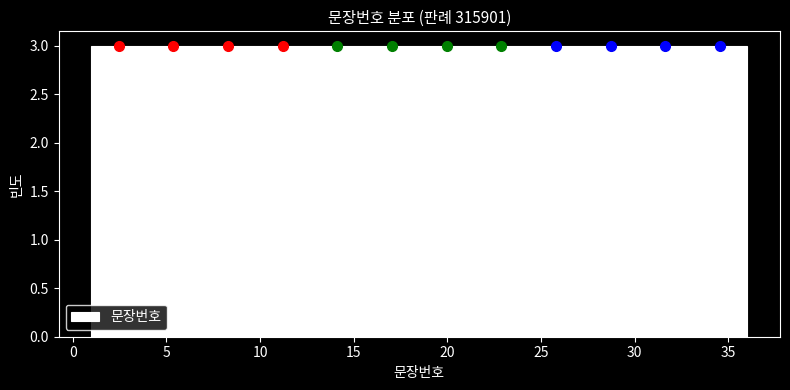

Reading left to right, list every bar in this chart as the range it spans on the x-axis followed by its height. Neither the bar edges nor the heights are printed on the chart, so give them approximately, as read against the axes.

1.0 to 4.0: 3
4.0 to 7.0: 3
7.0 to 10.0: 3
10.0 to 12.5: 3
12.5 to 15.5: 3
15.5 to 18.5: 3
18.5 to 21.5: 3
21.5 to 24.5: 3
24.5 to 27.5: 3
27.5 to 30.0: 3
30.0 to 33.0: 3
33.0 to 36.0: 3